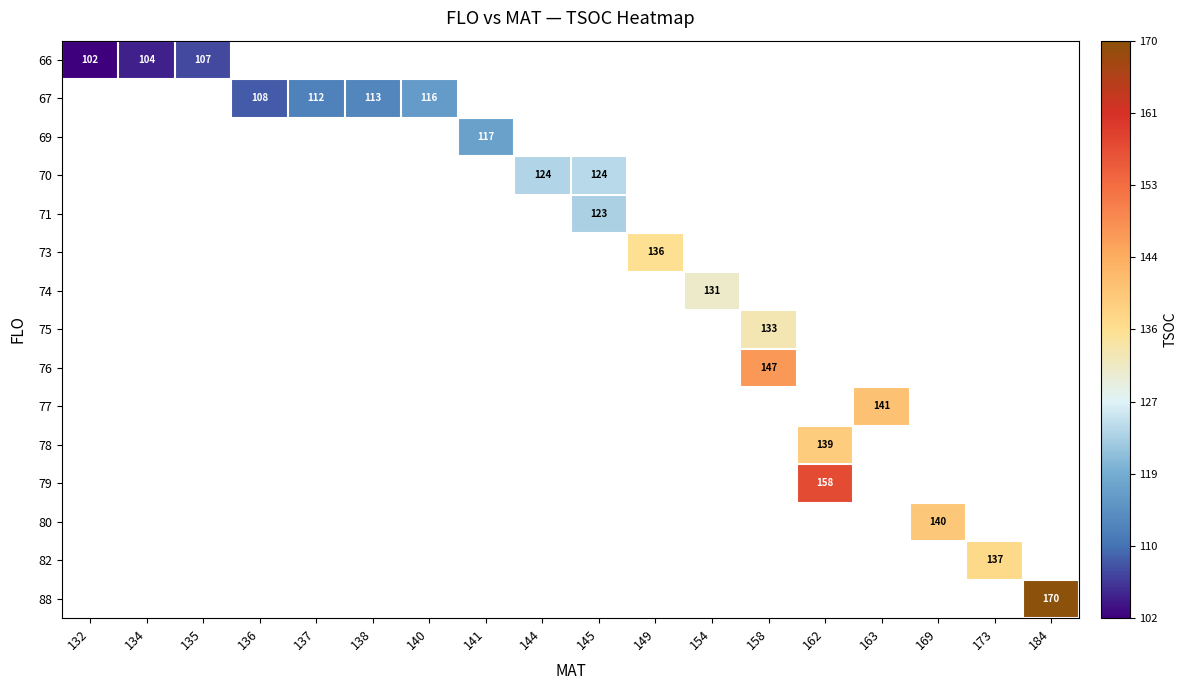

At how many categories does at least one series exceed 110?

14